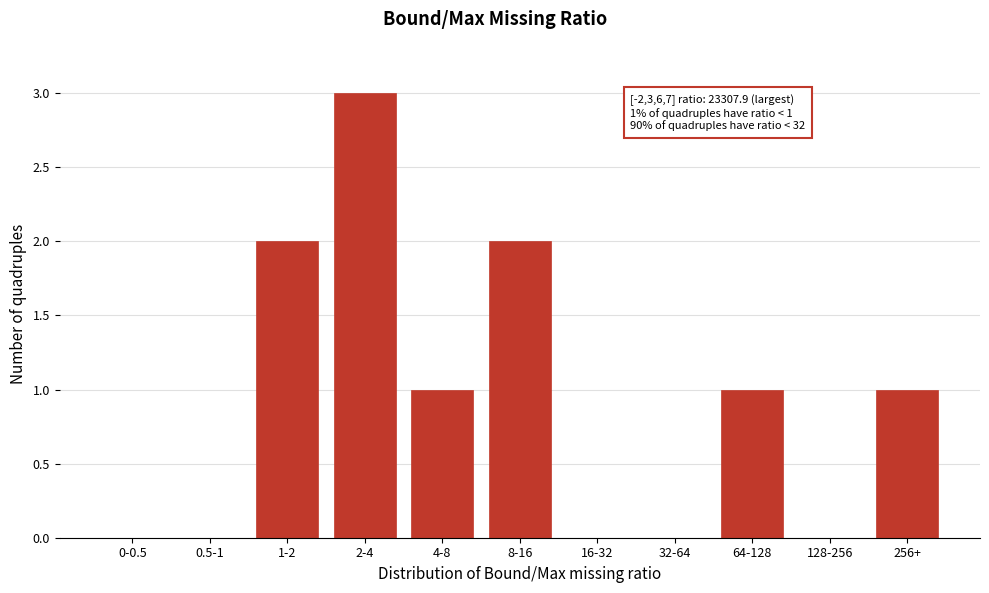

Reading left to right, what are all the values shown in this chart?

0-0.5=0	0.5-1=0	1-2=2	2-4=3	4-8=1	8-16=2	16-32=0	32-64=0	64-128=1	128-256=0	256+=1